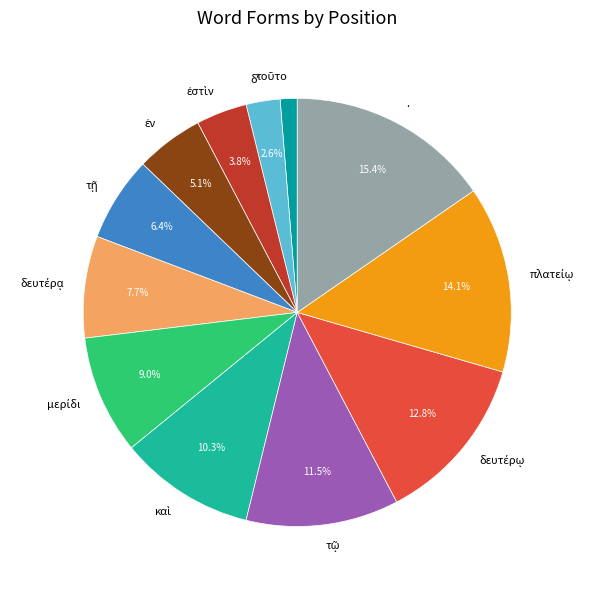

Does any single category account for the majority?

No